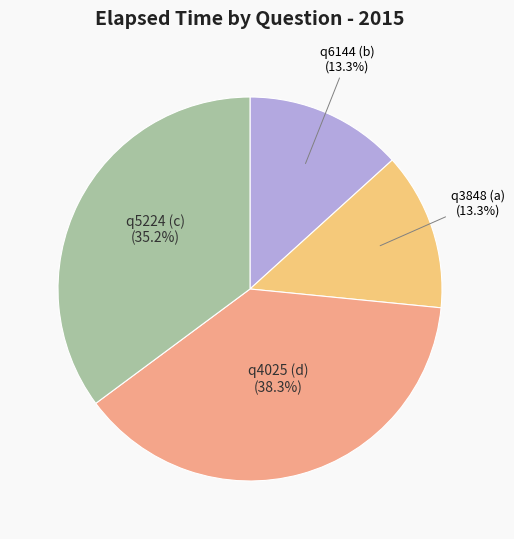

Which category has the biggest portion of the pie?

q4025 (d)